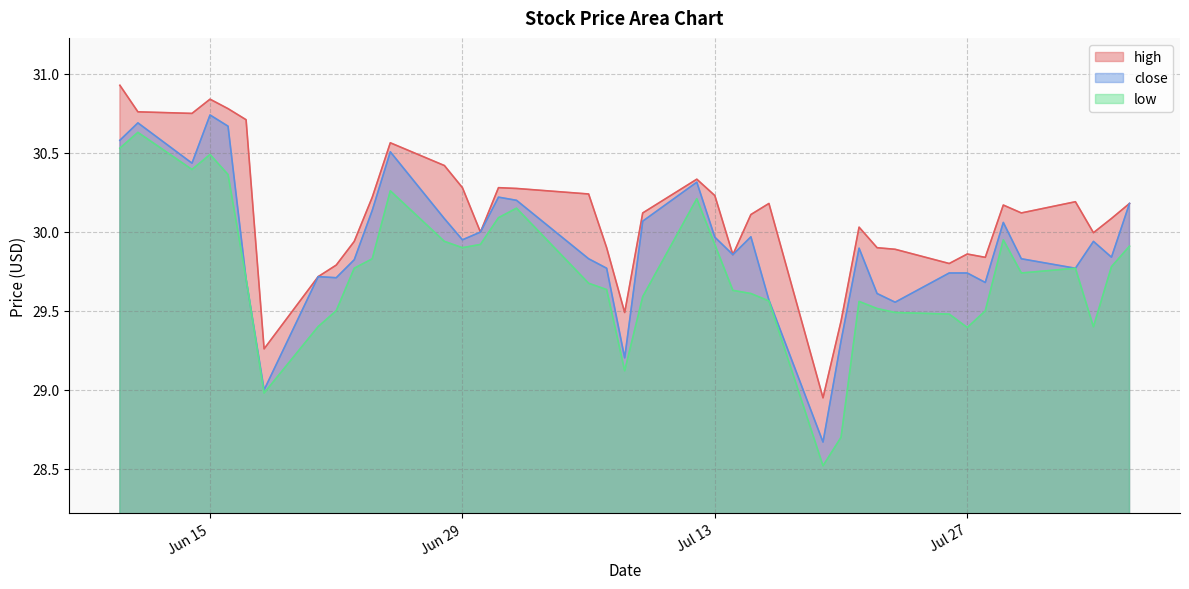

What is the maximum value shown in the chart?

30.9